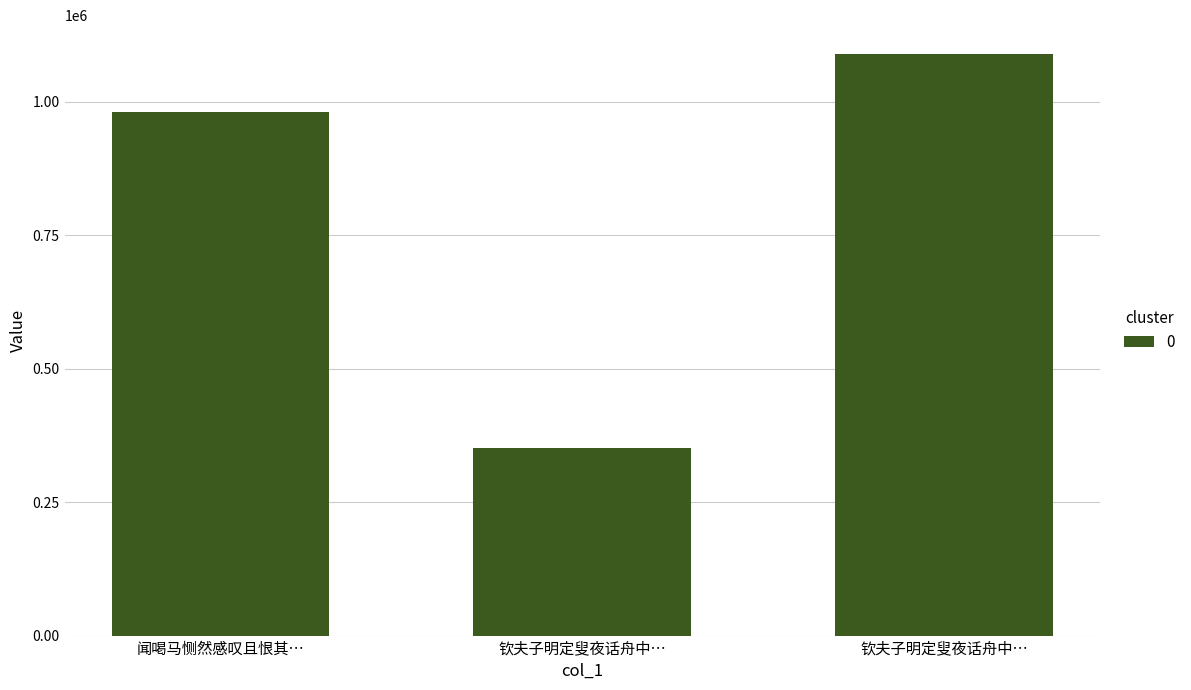

Does the chart contain stacked bars?

No